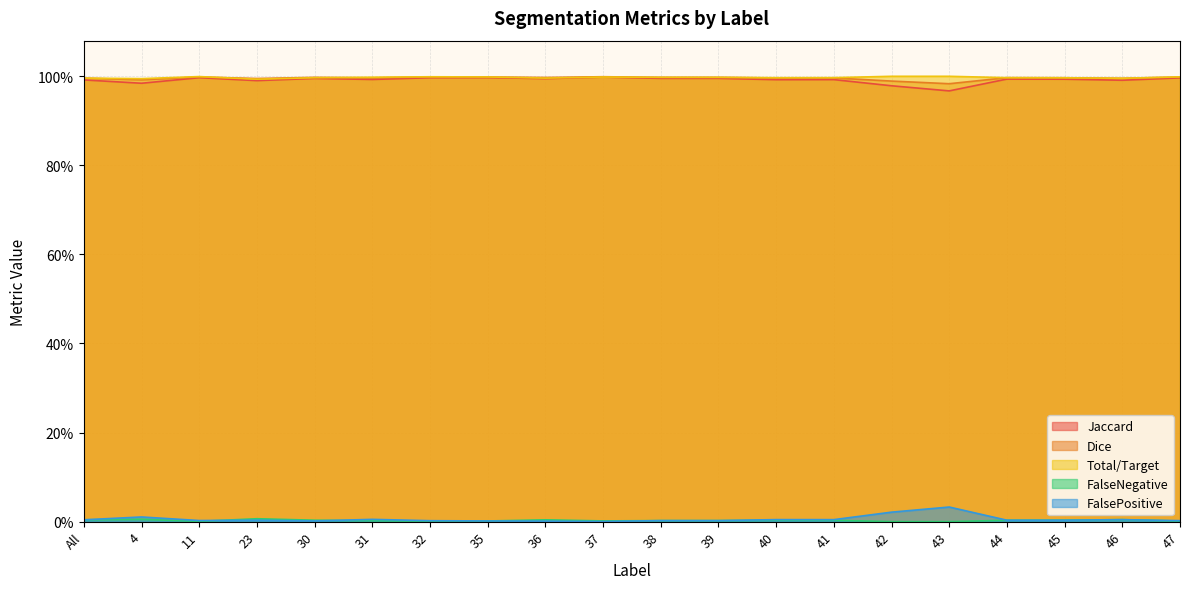

What are all the series names shown in the legend?

Jaccard, Dice, Total/Target, FalseNegative, FalsePositive